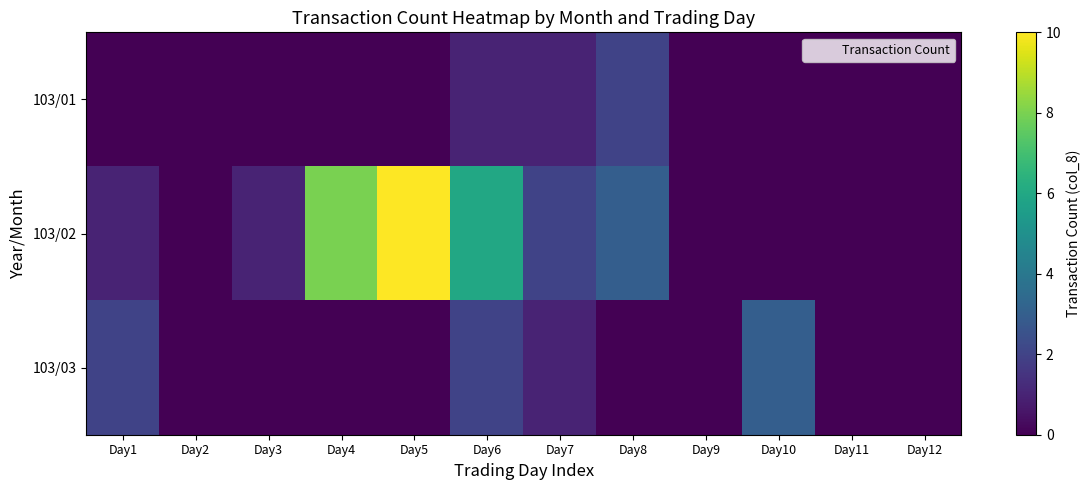

List the series in order of their peak value, lowest first.

103/01, 103/03, 103/02